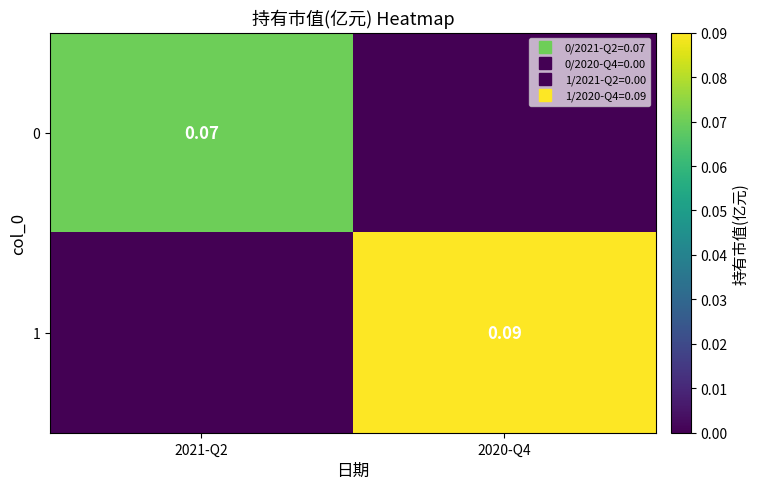

Which has a higher value, 2020-Q4 or 2021-Q2?

2021-Q2